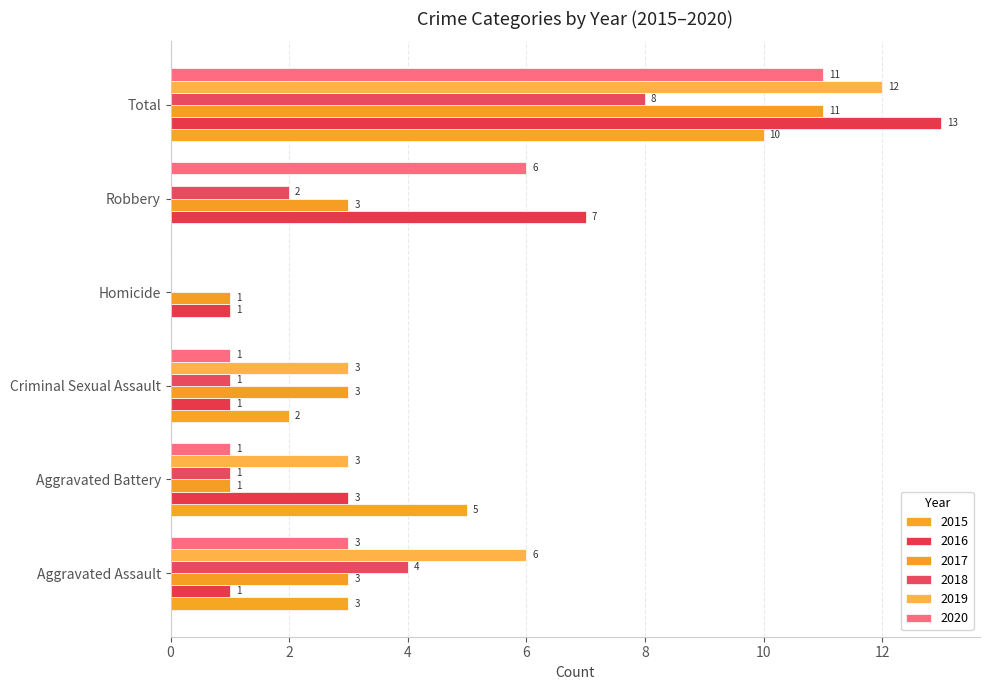

How many positive values does the 2019 series have?

4